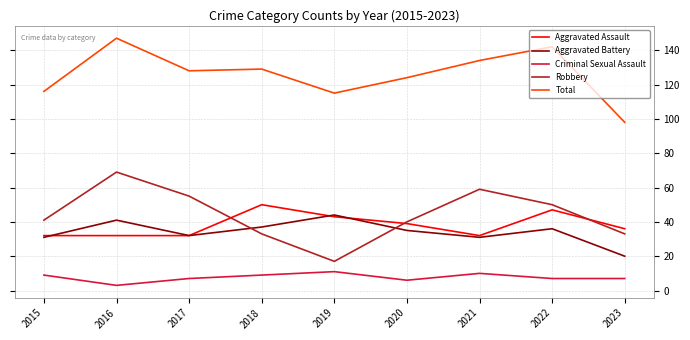

Does the chart have visible grid lines?

Yes